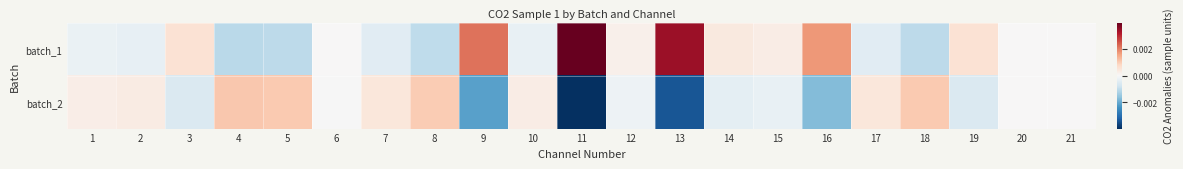

Between 11 and 12, which series saw the biggest shift?

batch_2